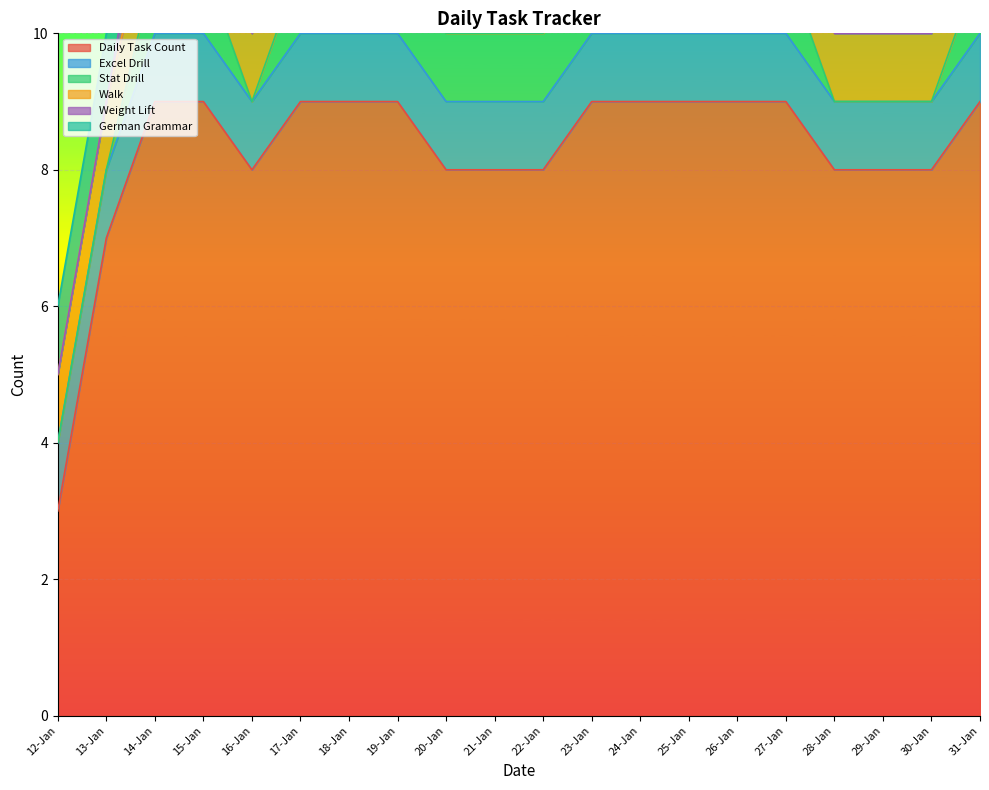

True or false: Stat Drill has more than 0 points higher than both neighbors.

False